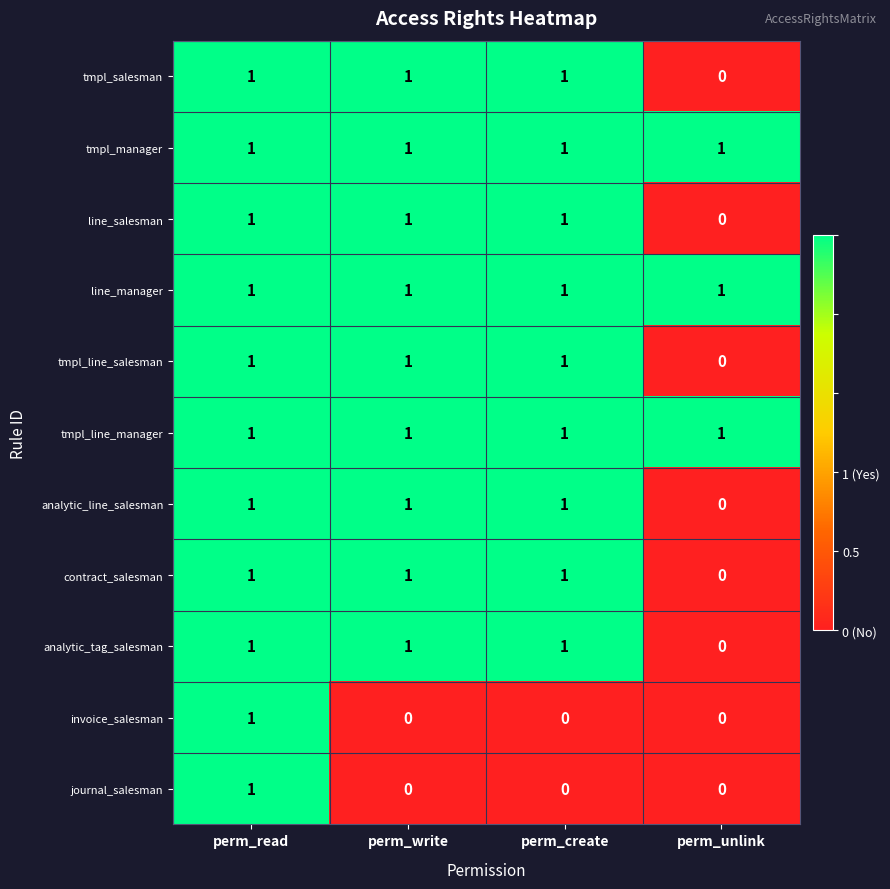

True or false: line_manager has a value of 1 at perm_unlink.

True